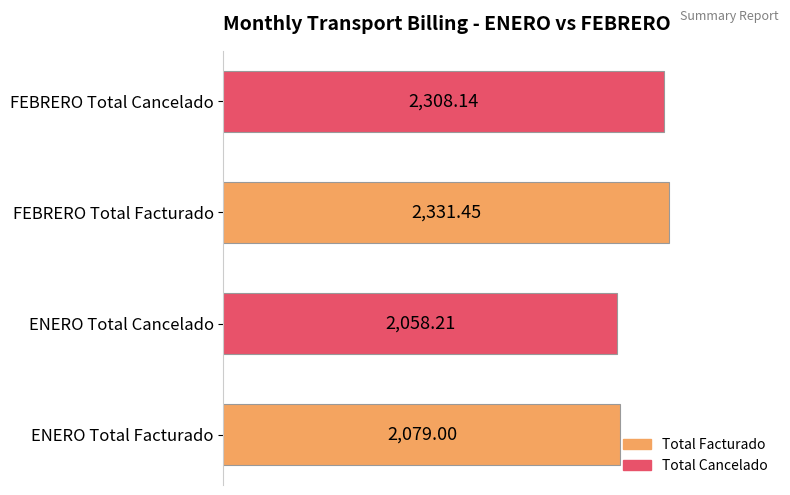

What is the difference between the values at ENERO Total Cancelado and FEBRERO Total Cancelado?

249.9